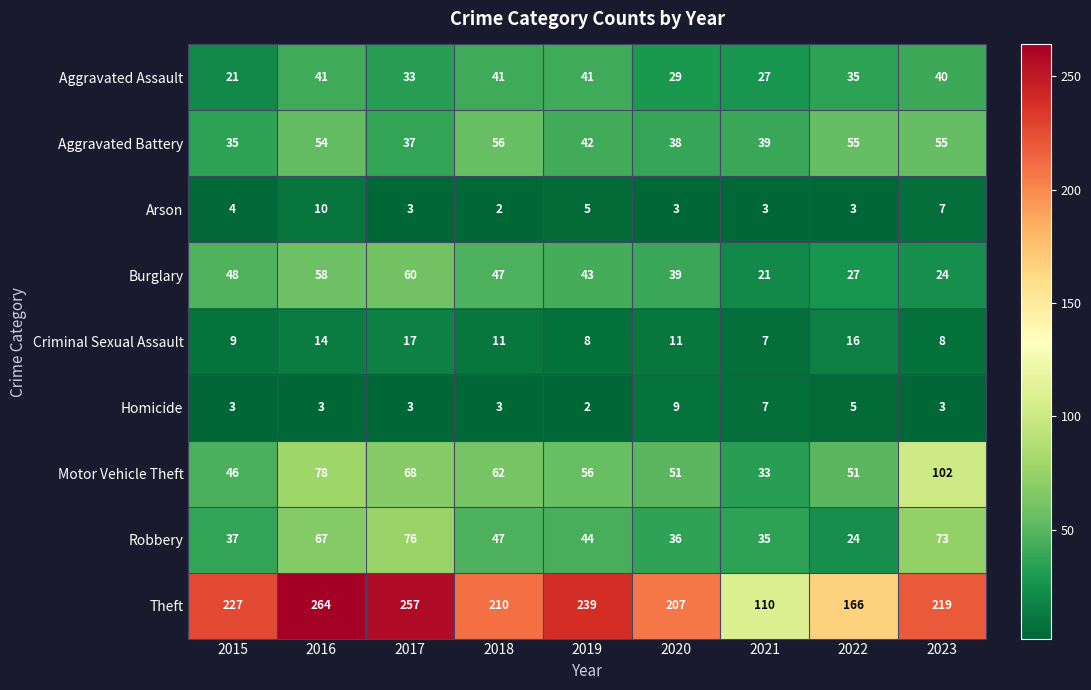

What is the greatest value displayed?

264